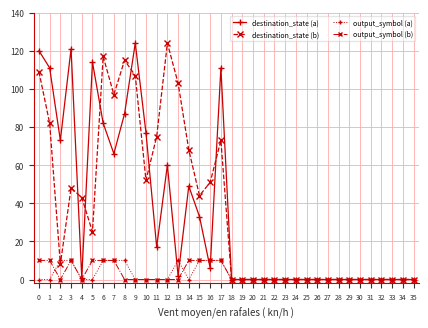

True or false: destination_state (b) has more than 1 points higher than both neighbors.

True